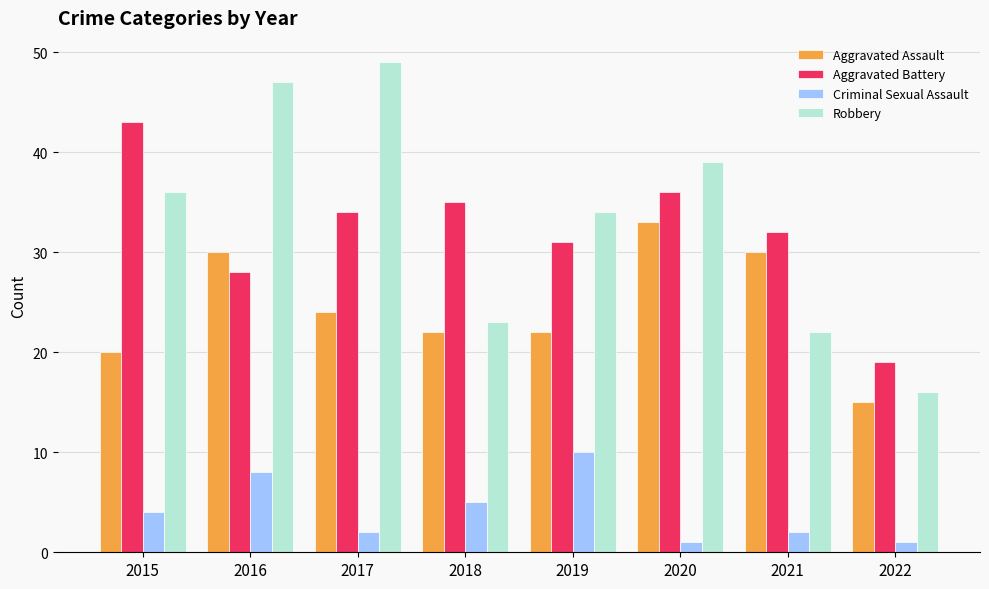

Between 2015 and 2022, which series saw the biggest shift?

Aggravated Battery